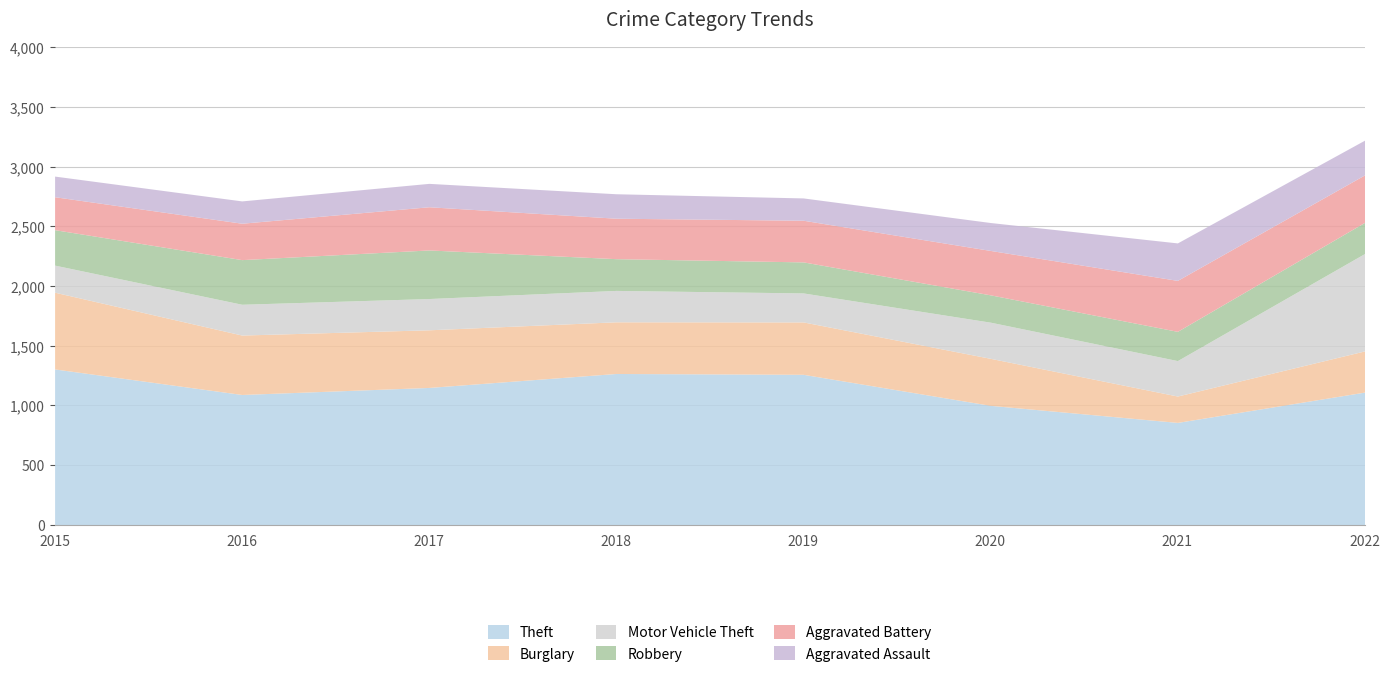

Does the chart display data point markers on the line(s)?

No